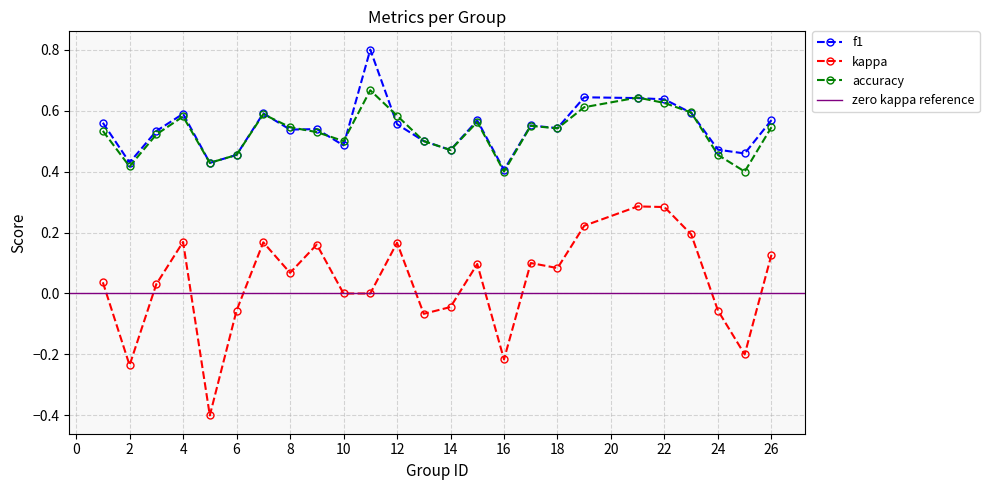

How many values in kappa are below zero?

8